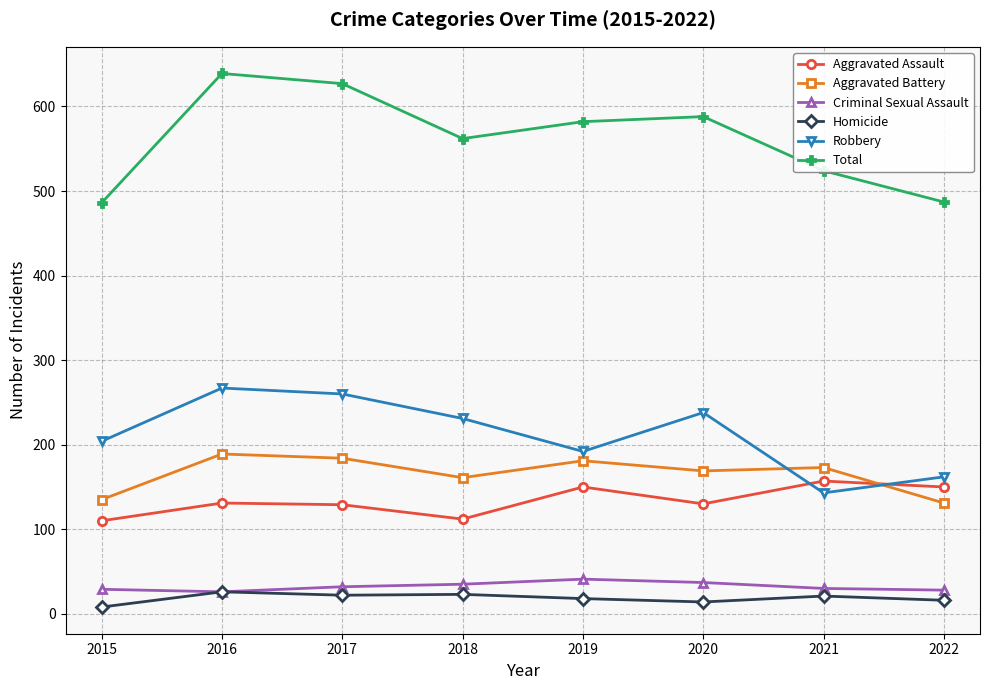

What are all the series names shown in the legend?

Aggravated Assault, Aggravated Battery, Criminal Sexual Assault, Homicide, Robbery, Total